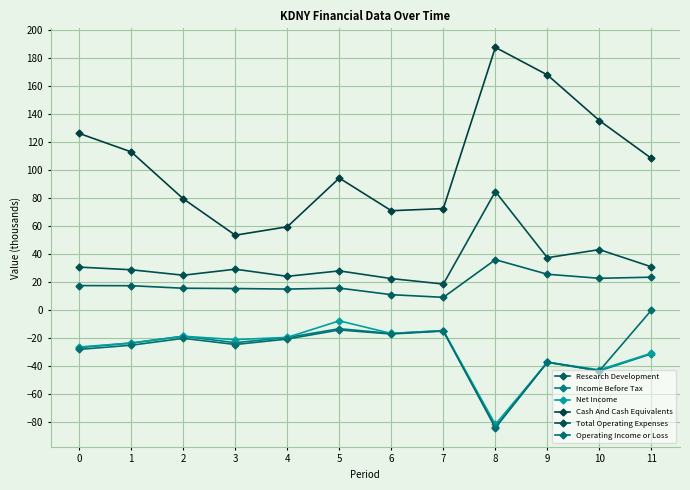

Reading left to right, extract all data points from this chart.

Research Development: 17.6	17.5	15.7	15.5	15.1	15.8	11.1	9.2	36.1	25.7	22.8	23.6
Income Before Tax: -26.7	-23.5	-18.6	-23.2	-19.5	-13.2	-16.6	-14.7	-83.6	-37.2	-43.3	-31.2
Net Income: -26.3	-23.4	-18.6	-21.0	-19.4	-7.6	-16.6	-14.5	-81.6	-37.2	-42.6	-30.7
Cash And Cash Equivalents: 126.3	113.1	79.6	53.6	59.6	94.4	71.1	72.6	187.8	168.1	135.5	108.5
Total Operating Expenses: 30.8	28.9	25.0	29.3	24.2	28.1	22.6	18.7	84.8	37.5	43.3	31.0
Operating Income or Loss: -28.0	-25.0	-20.1	-24.5	-20.6	-14.1	-17.0	-14.9	-84.0	-37.1	-43.3	0.0